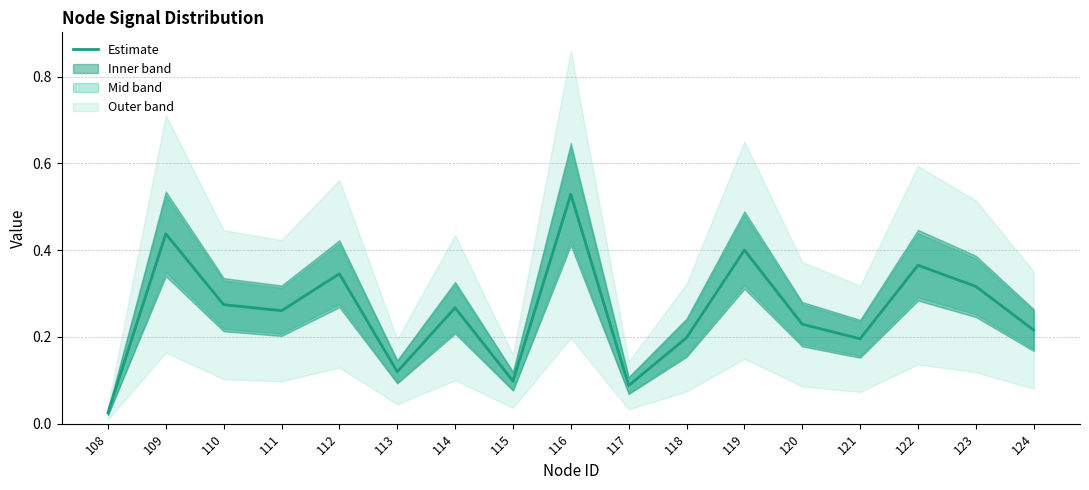

What is the sum of the values at 113 and 108?

0.1